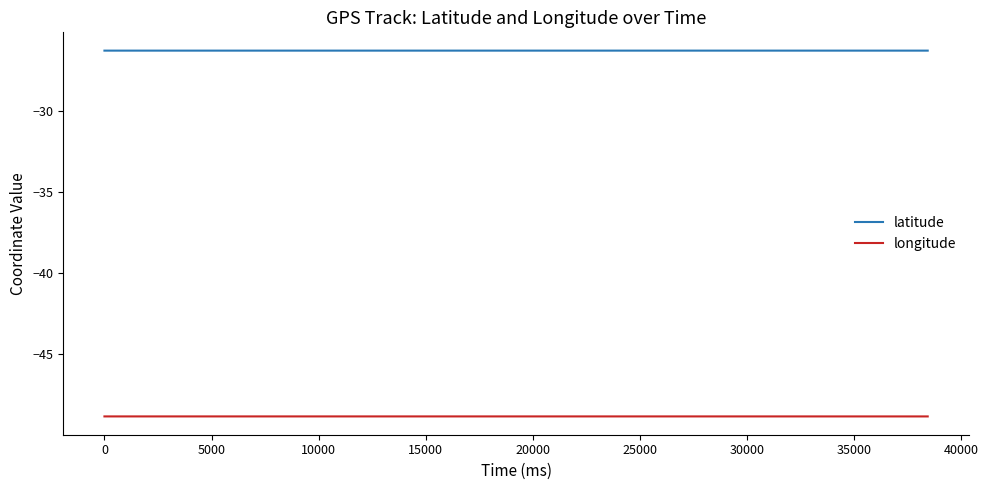

Which series has the largest total across all categories?

latitude